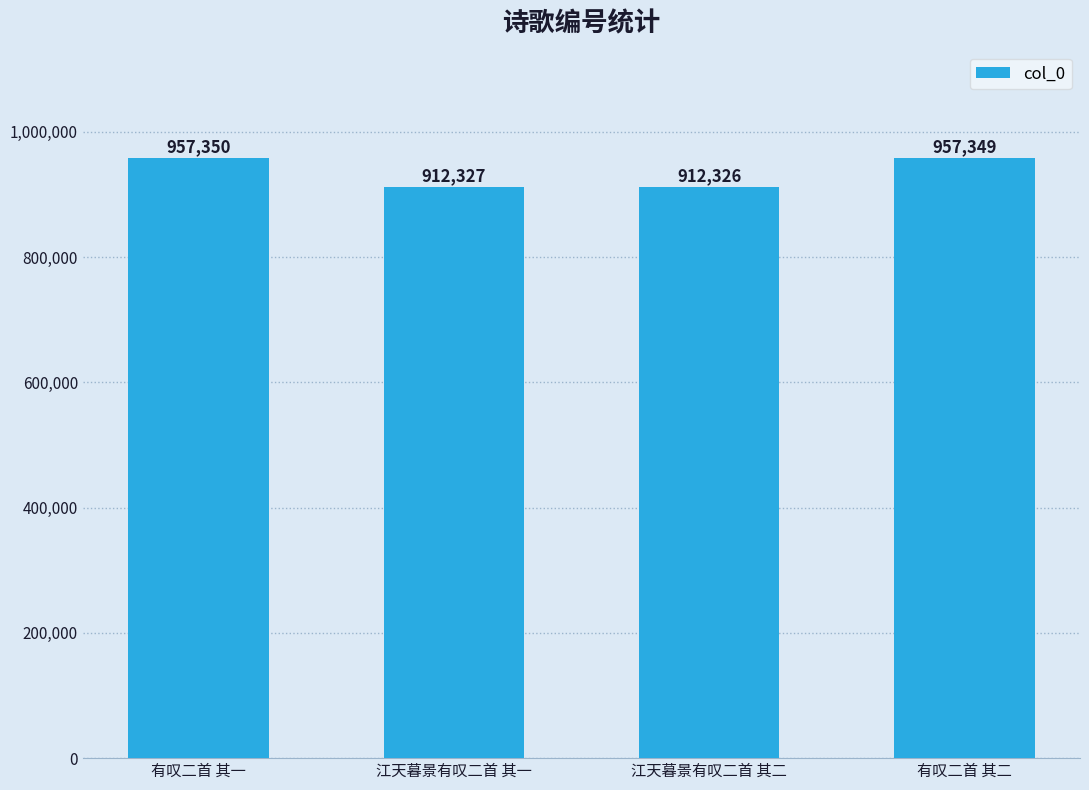

Read the value at 江天暮景有叹二首 其一, to the nearest 10.

912330